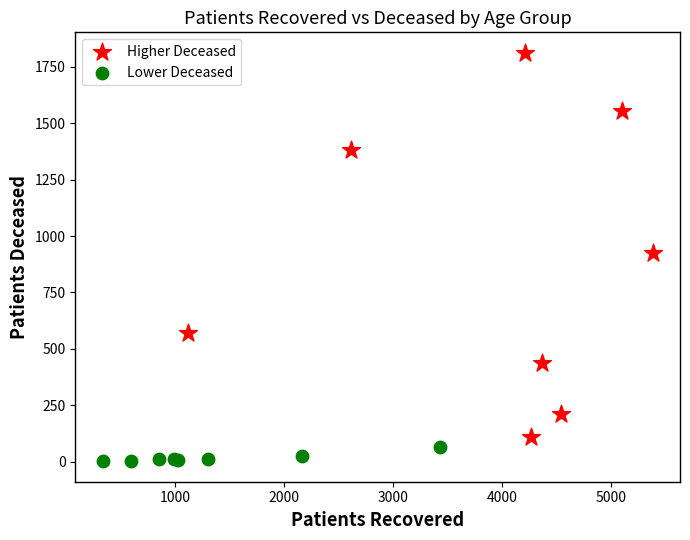

Which series has the widest spread of Y values?

Higher Deceased